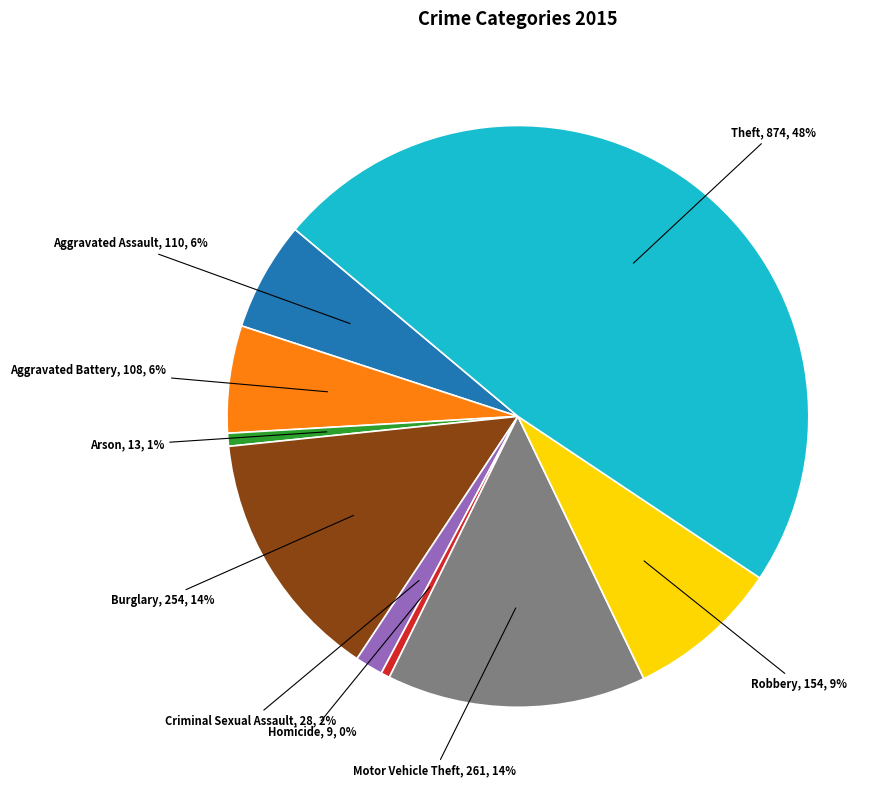

Do Criminal Sexual Assault and Robbery together represent more than half of the pie?

No